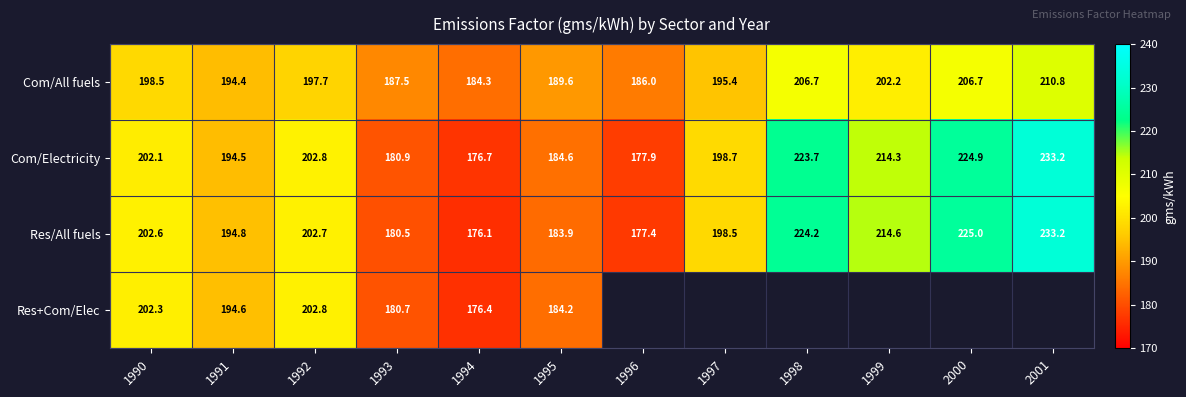

Is it true that Com/All fuels equals 84.9 at 1995?

False